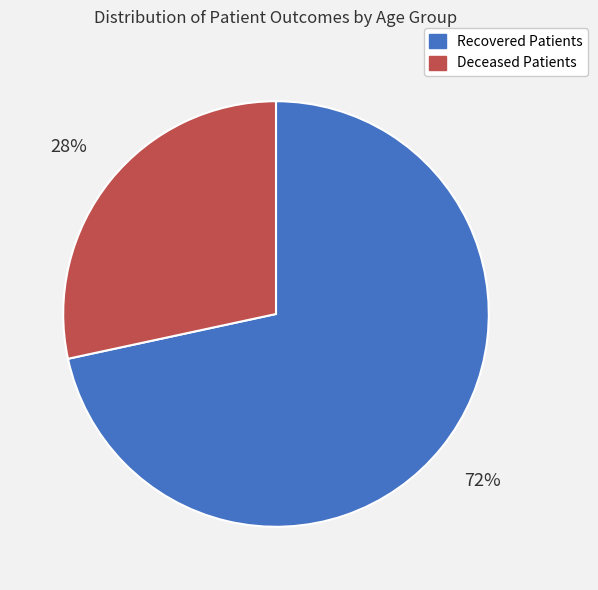

Which category has the biggest portion of the pie?

Recovered Patients